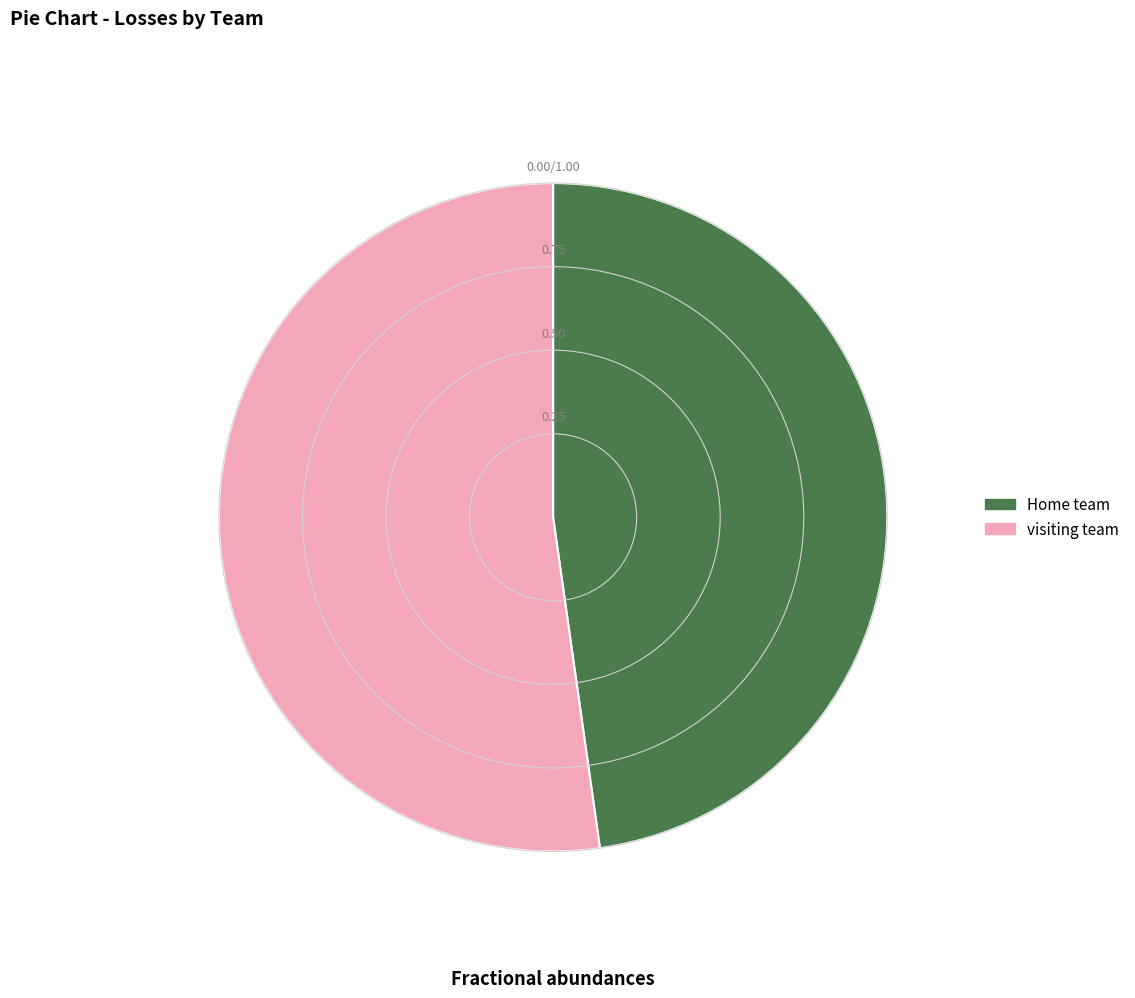

Does visiting team represent more than half of the total?

Yes